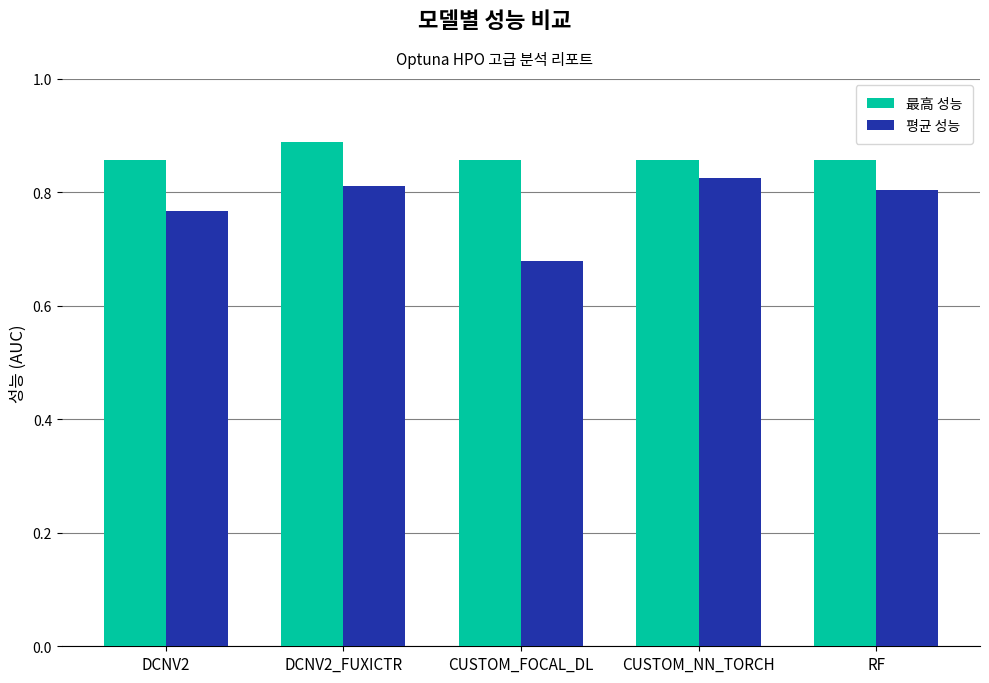

At how many categories does at least one series exceed 0?

5